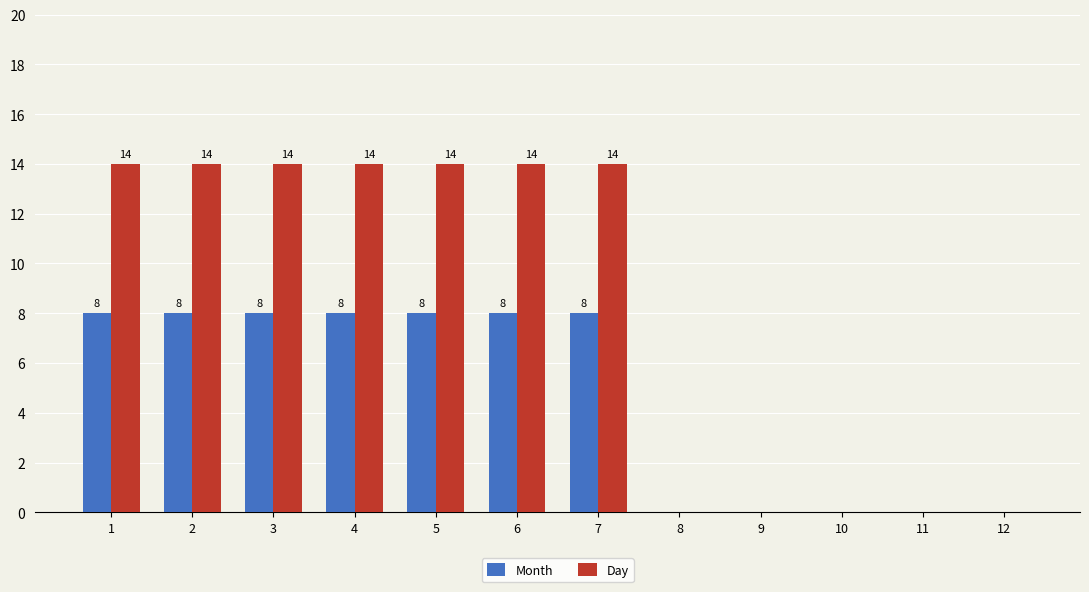

True or false: Day has a value of 22 at 6.

False